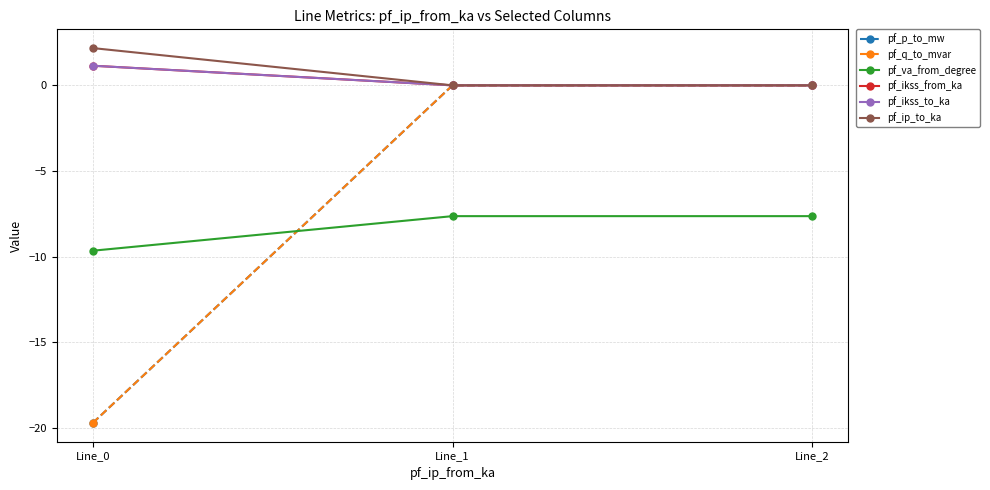

Which category has the highest value across all series?

Line_0